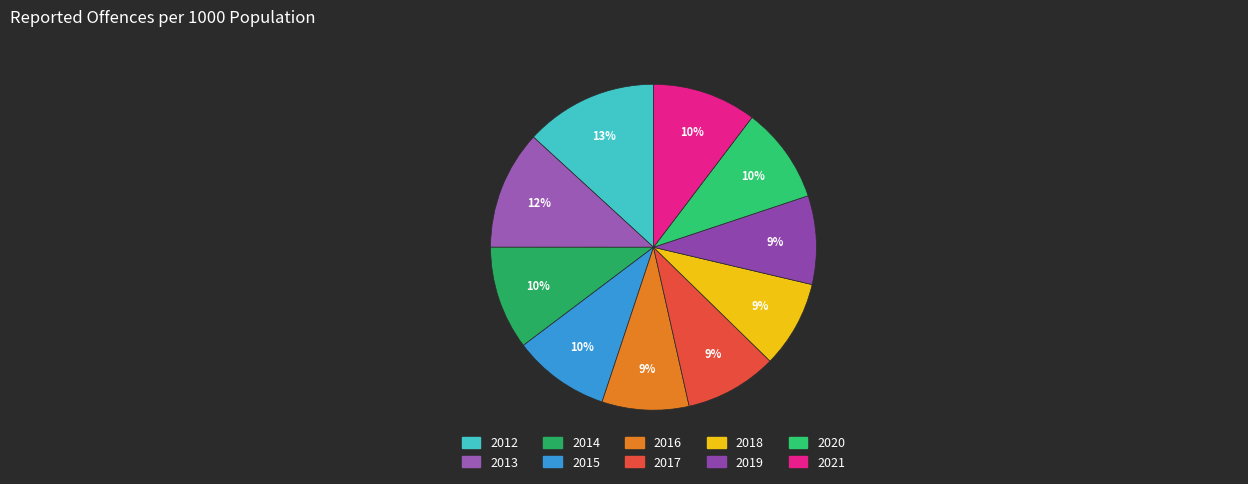

To the nearest percent, what is the combined percentage of 2021 and 2019?

19%